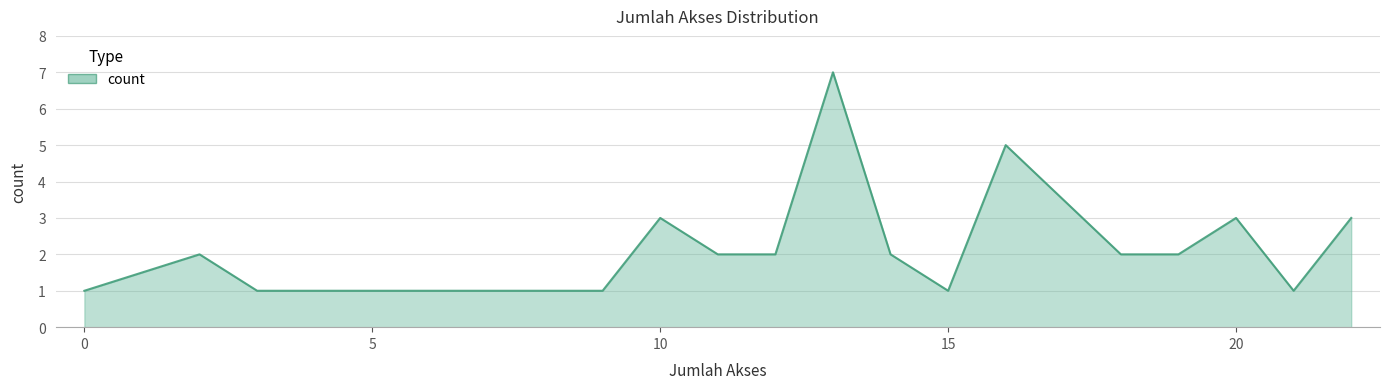

How many lines are shown in the chart?

1